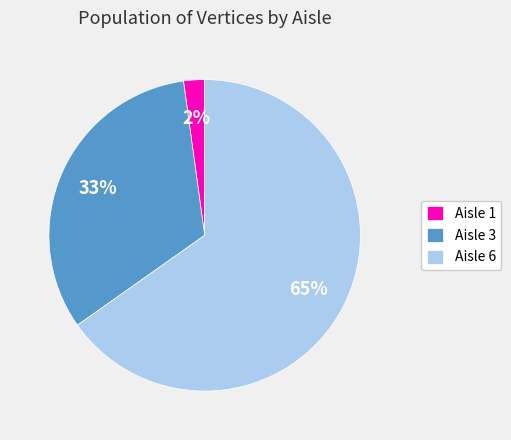

True or false: Aisle 3 accounts for 45% of the total.

False